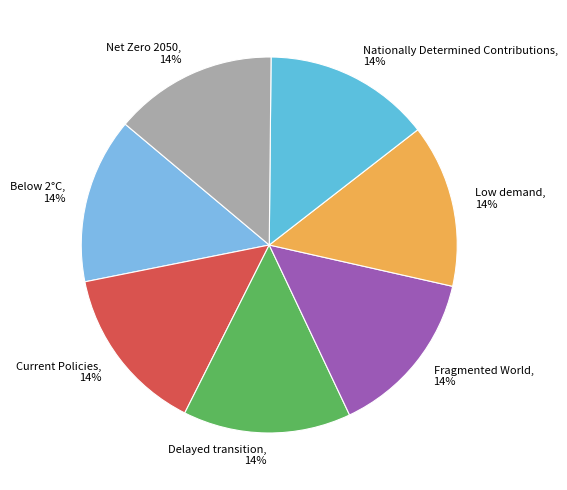

To the nearest percent, what is the average slice percentage?

14%